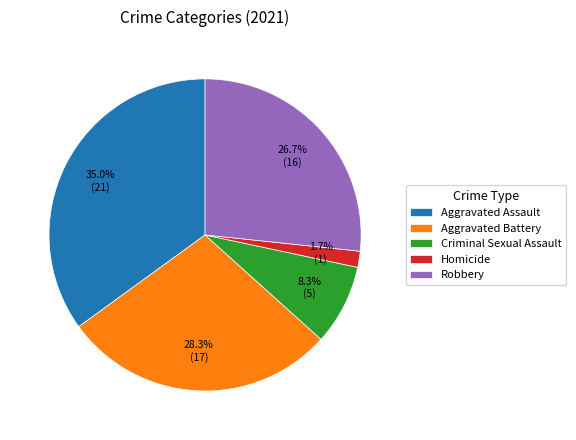

Rank the categories by value from highest to lowest.

Aggravated Assault, Aggravated Battery, Robbery, Criminal Sexual Assault, Homicide